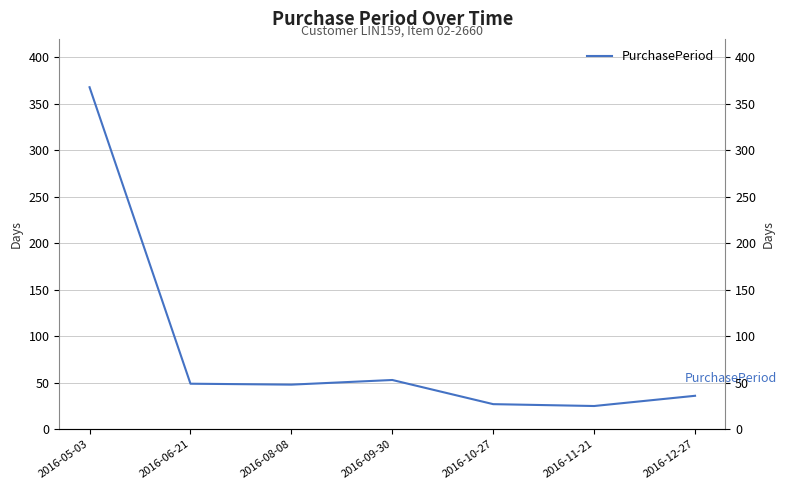

What is the label of the 5th point from the right?

2016-08-08